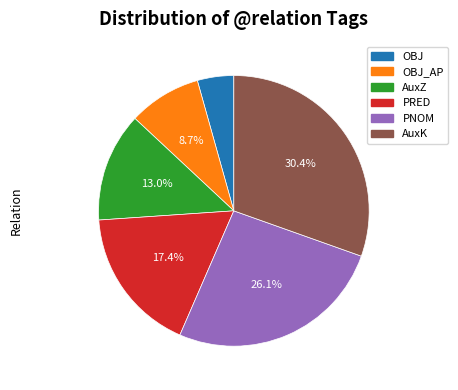

To the nearest percent, what is the average slice percentage?

17%